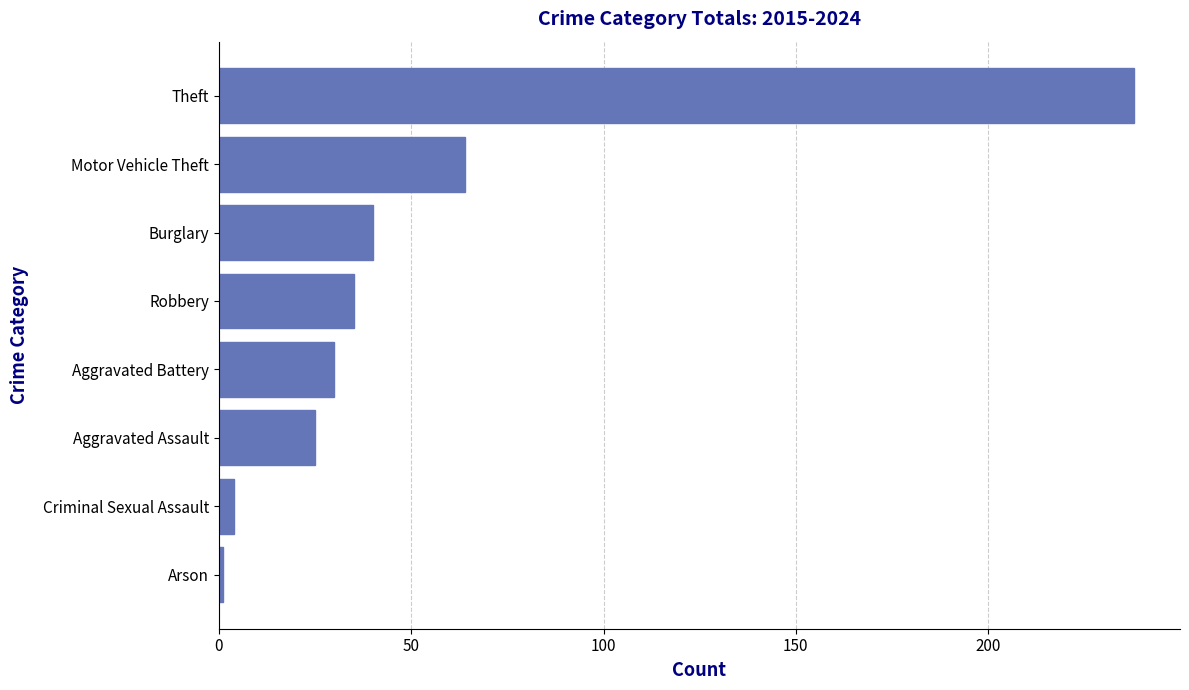

Is it true that the value at Theft is 238?

True